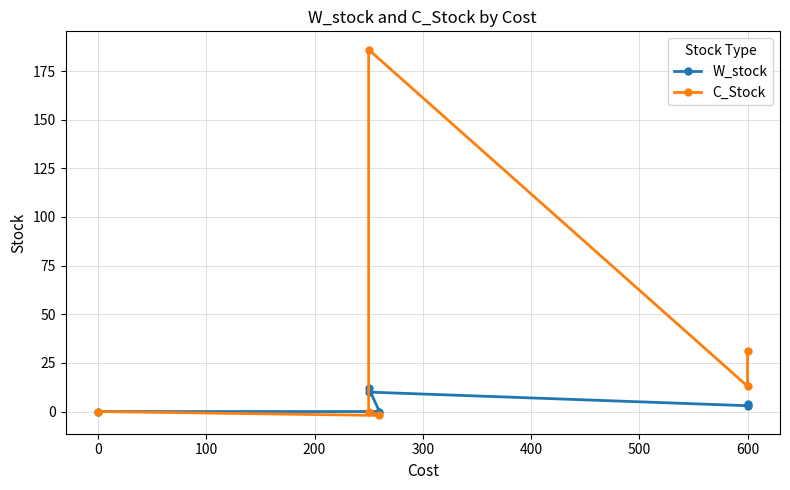

Rank the series at 300 from highest to lowest value.

W_stock, C_Stock